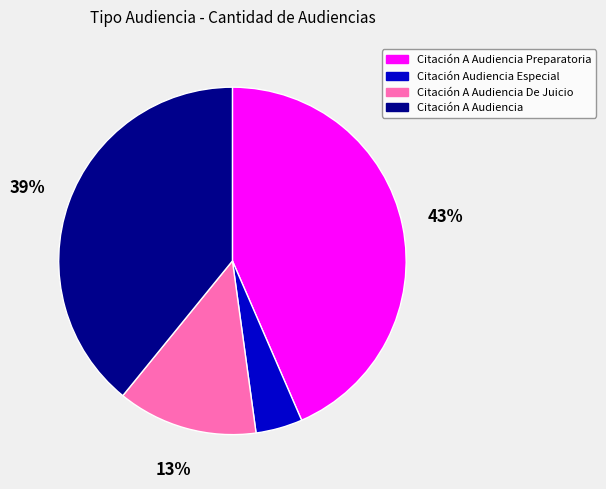

Is there a majority slice in this chart?

No